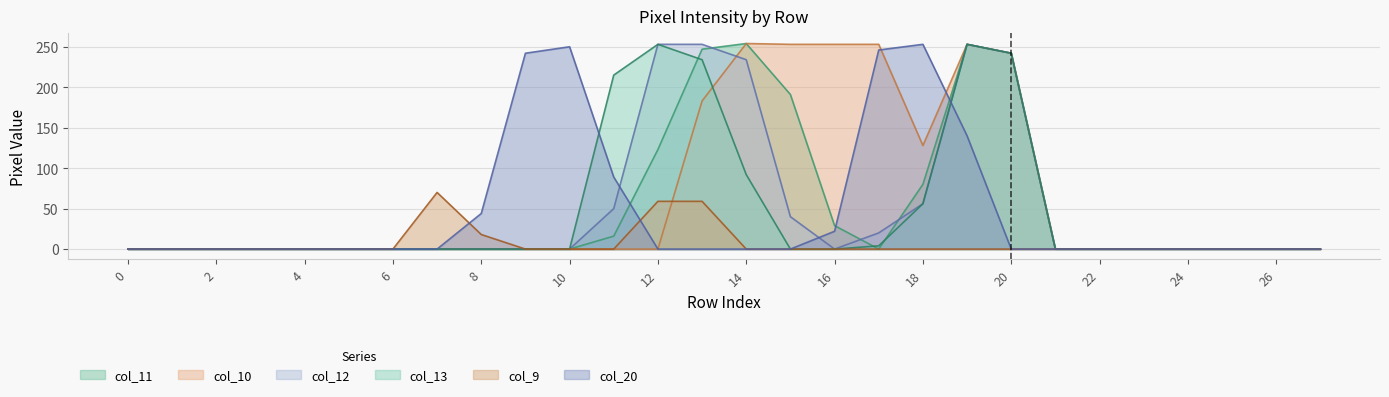

Which series ends up on top after the final intersection of col_11 and col_13?

col_11